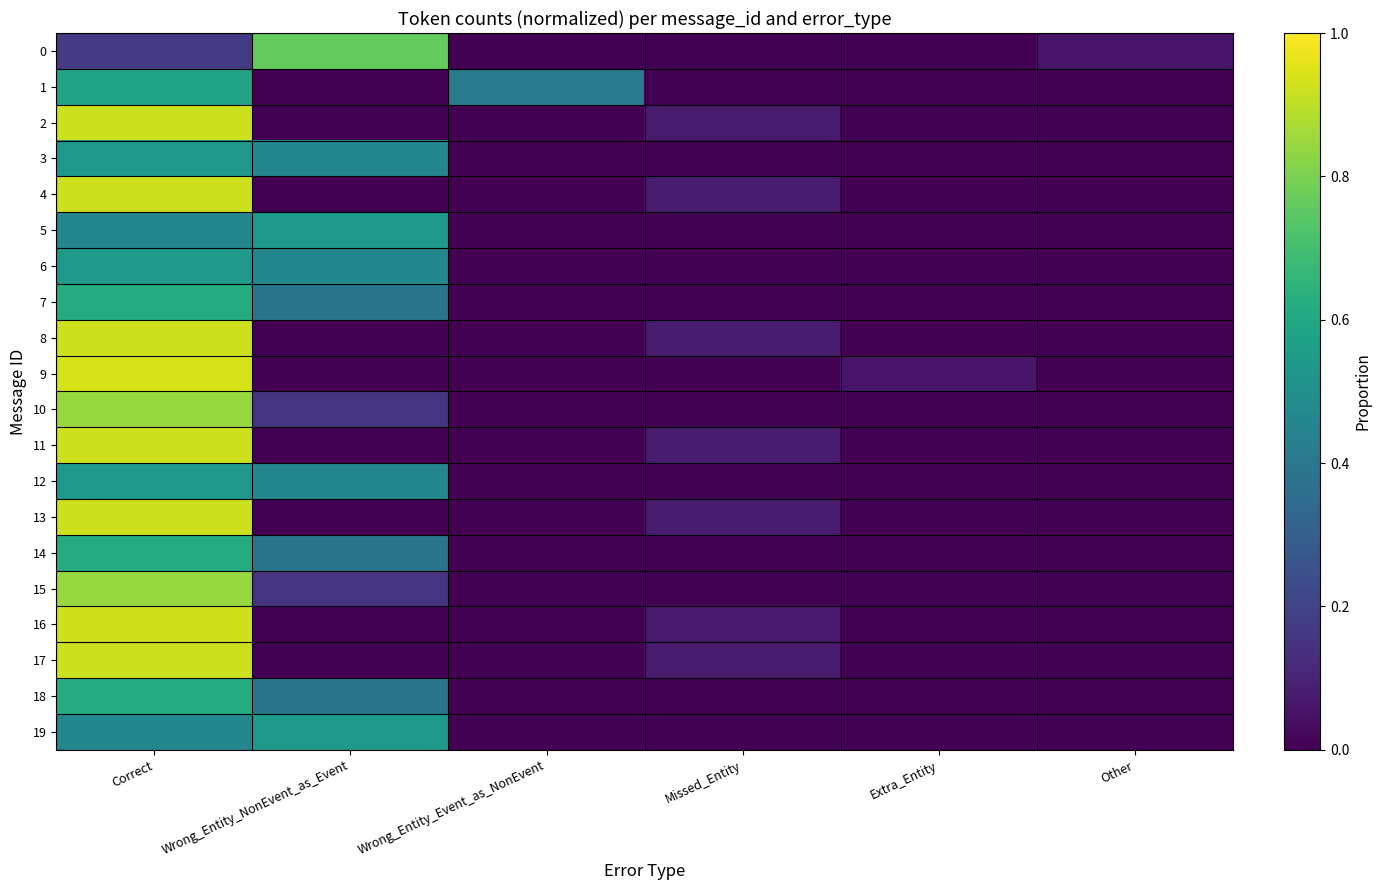

What is the difference between the highest and lowest values at Wrong_Entity_Event_as_NonEvent?

0.4